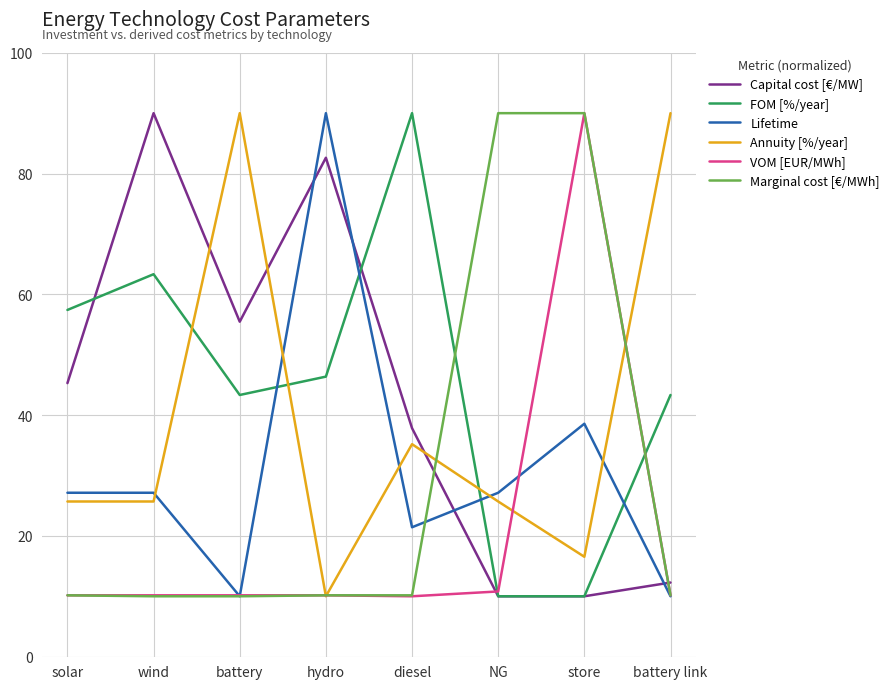

What is the difference between the maximum and minimum values in the Annuity [%/year] series?

80.0